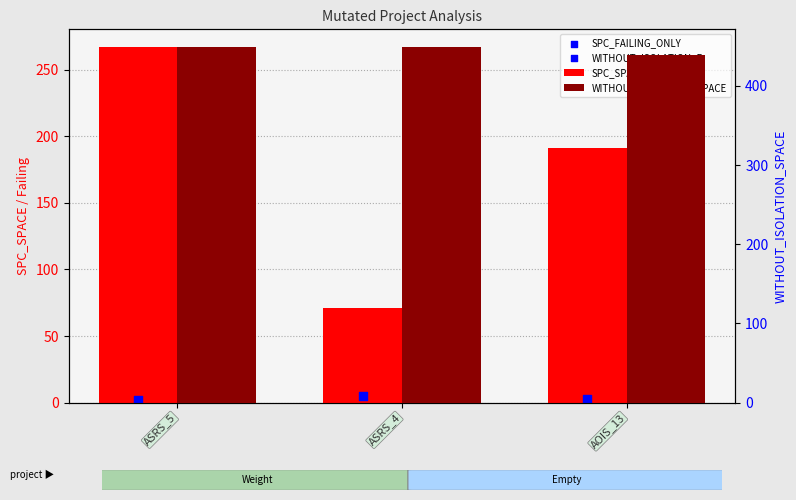

What are all the series names shown in the legend?

SPC_SPACE, SPC_FAILING_ONLY, WITHOUT_ISOLATION_F, WITHOUT_ISOLATION_SPACE